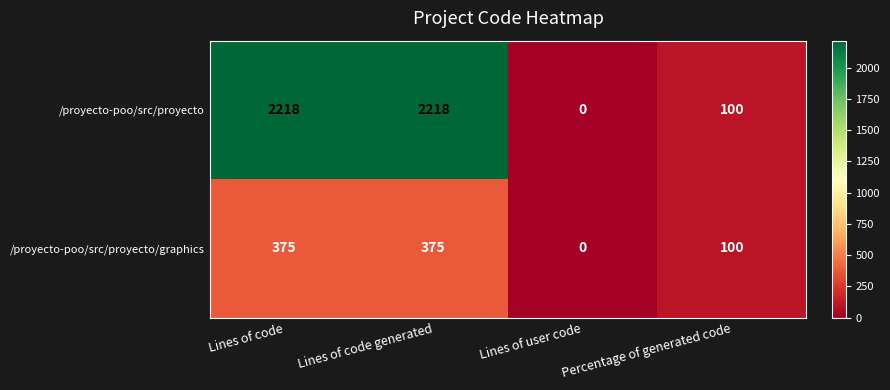

At which label is /proyecto-poo/src/proyecto/graphics closest to 187?

Percentage of generated code